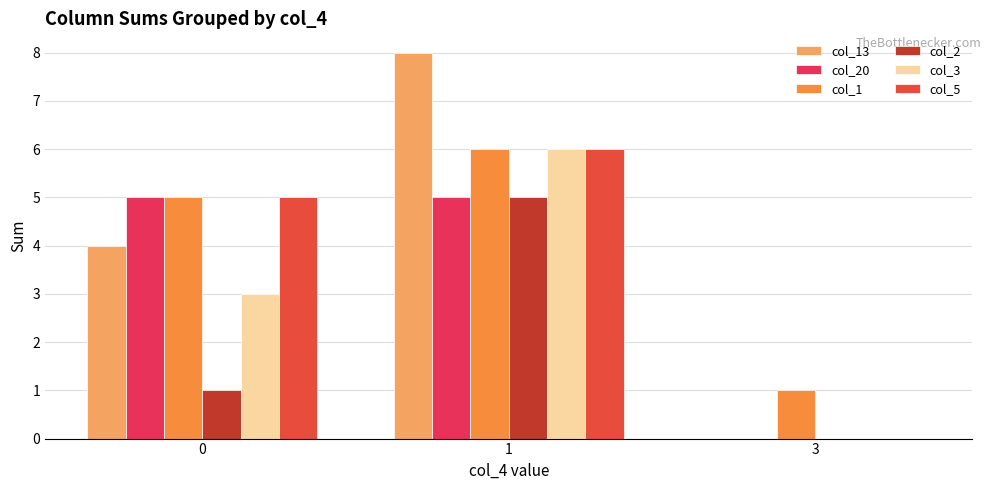

What are all the series names shown in the legend?

col_13, col_20, col_1, col_2, col_3, col_5